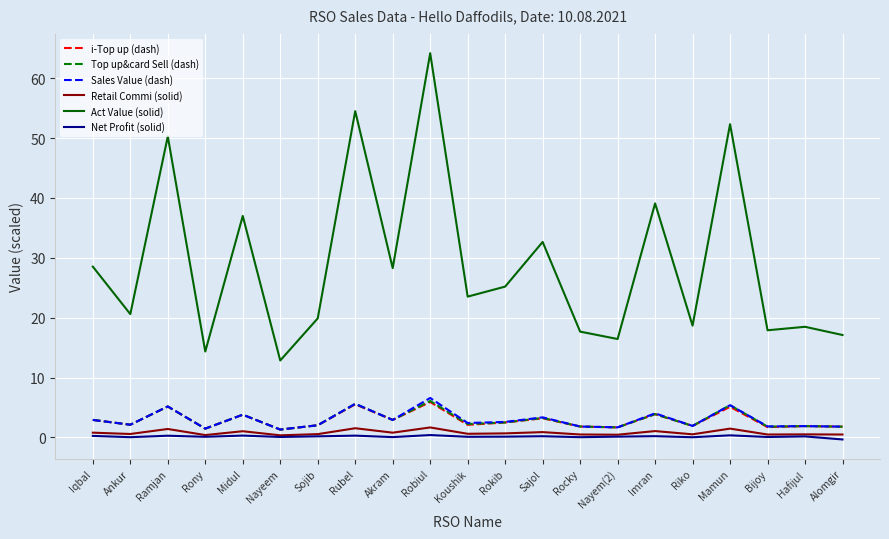

True or false: Sales Value (dash) and Act Value (solid) intersect in this chart.

False